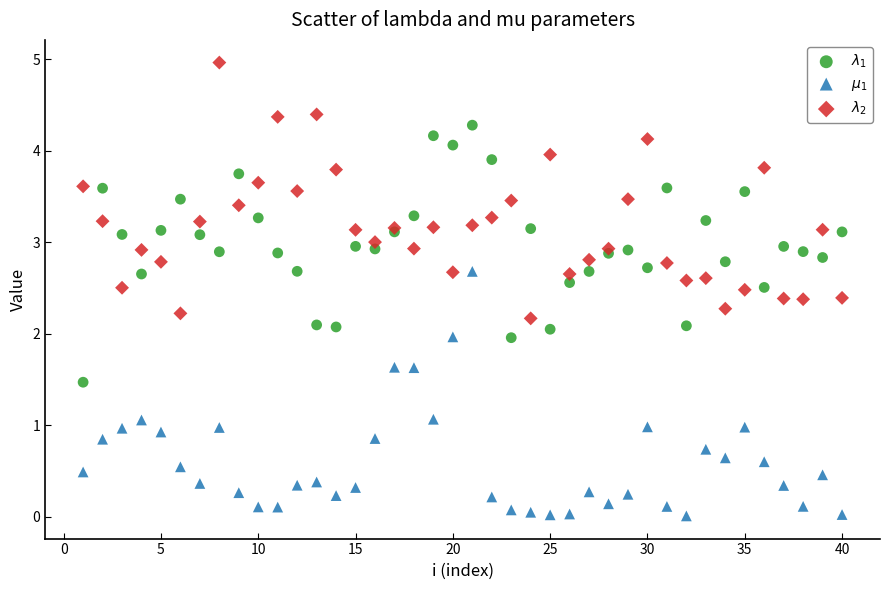

What are all the series names shown in the legend?

$\lambda_1$, $\mu_1$, $\lambda_2$